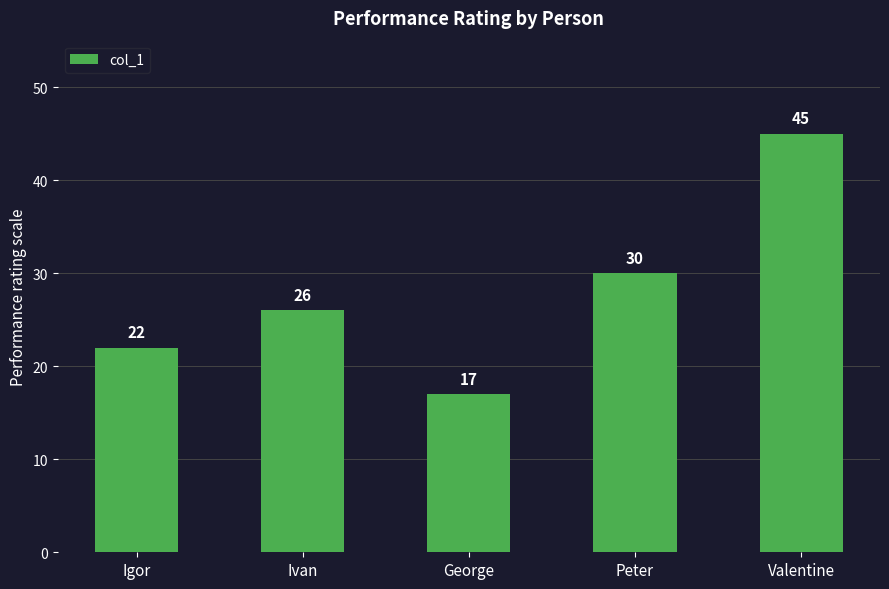

Count the values in the range 22 to 30.

3